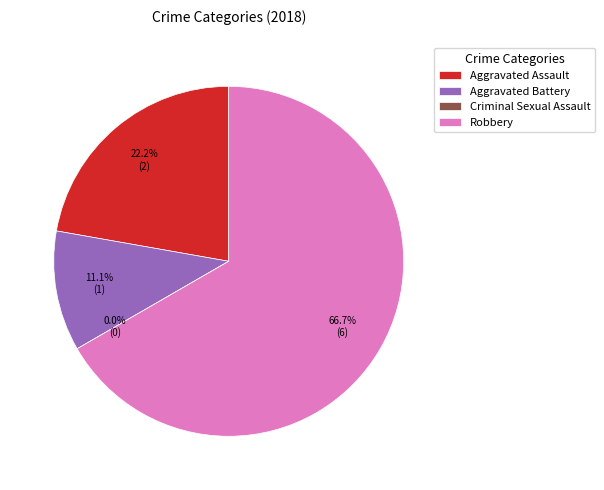

To the nearest percent, what is the difference between the Robbery and Aggravated Assault slice percentages?

44%